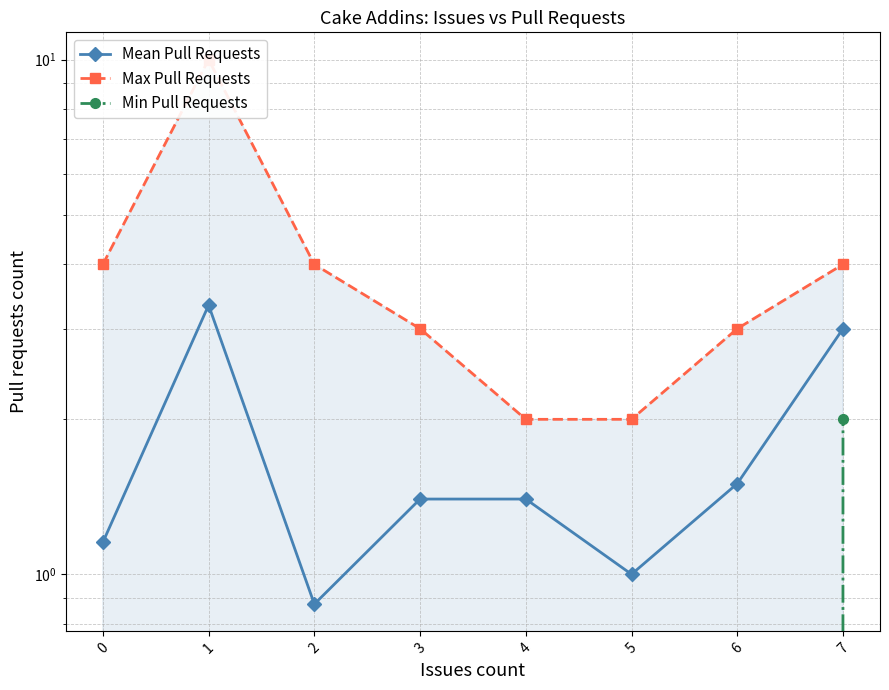

Which series has the largest total across all categories?

Max Pull Requests